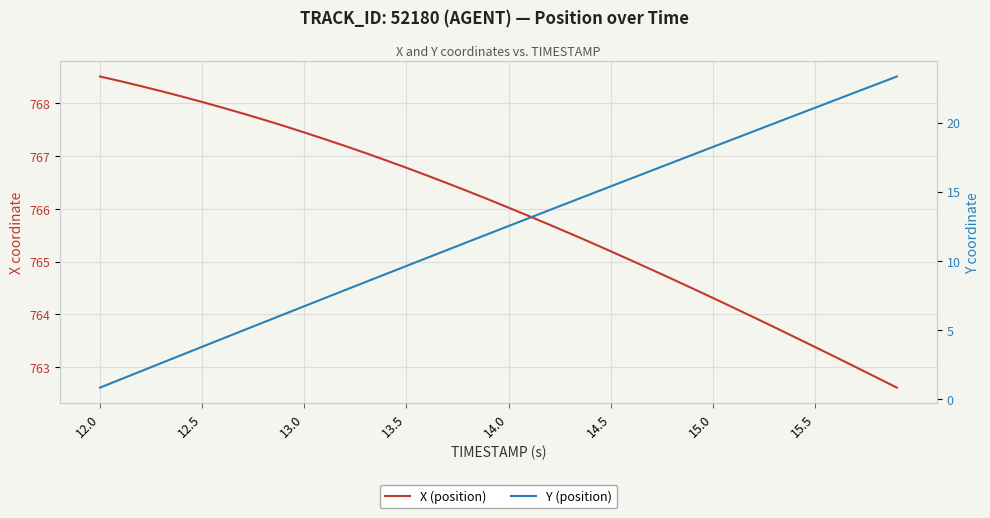

What is the minimum value for Y (position)?

0.8